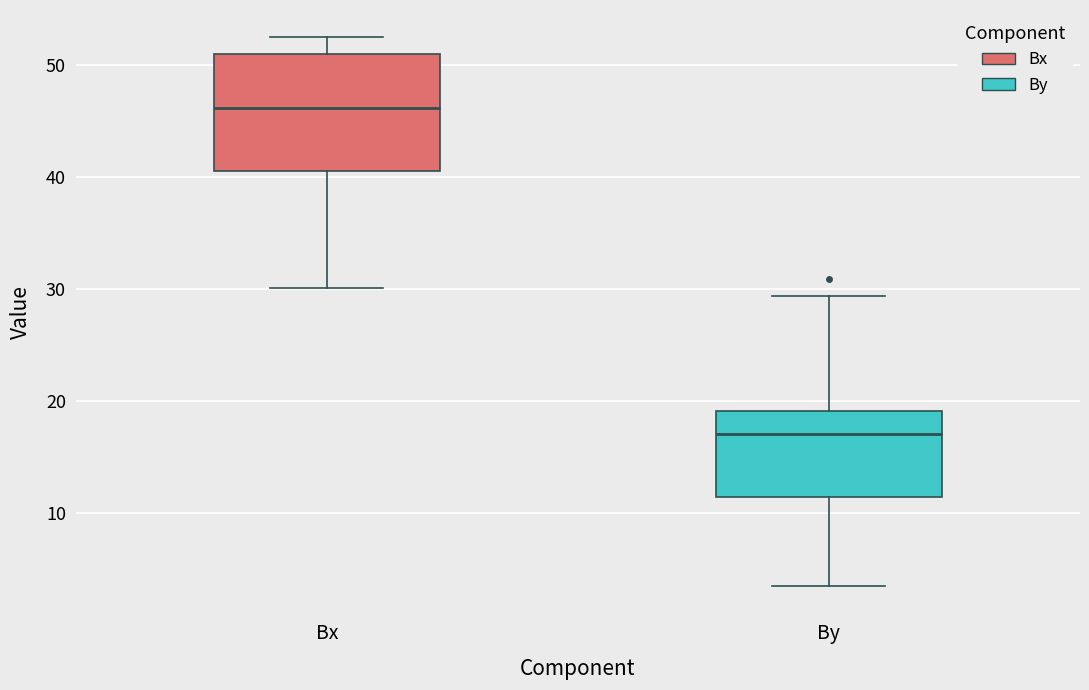

Which box's median line is the highest?

Bx